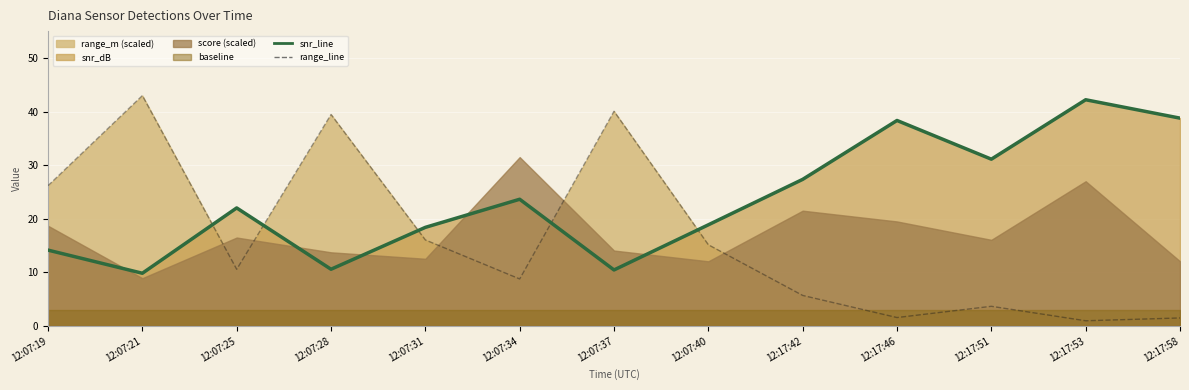

Rank the categories by snr_line value from highest to lowest.

12:17:53, 12:17:58, 12:17:46, 12:17:51, 12:17:42, 12:07:34, 12:07:25, 12:07:40, 12:07:31, 12:07:19, 12:07:28, 12:07:37, 12:07:21